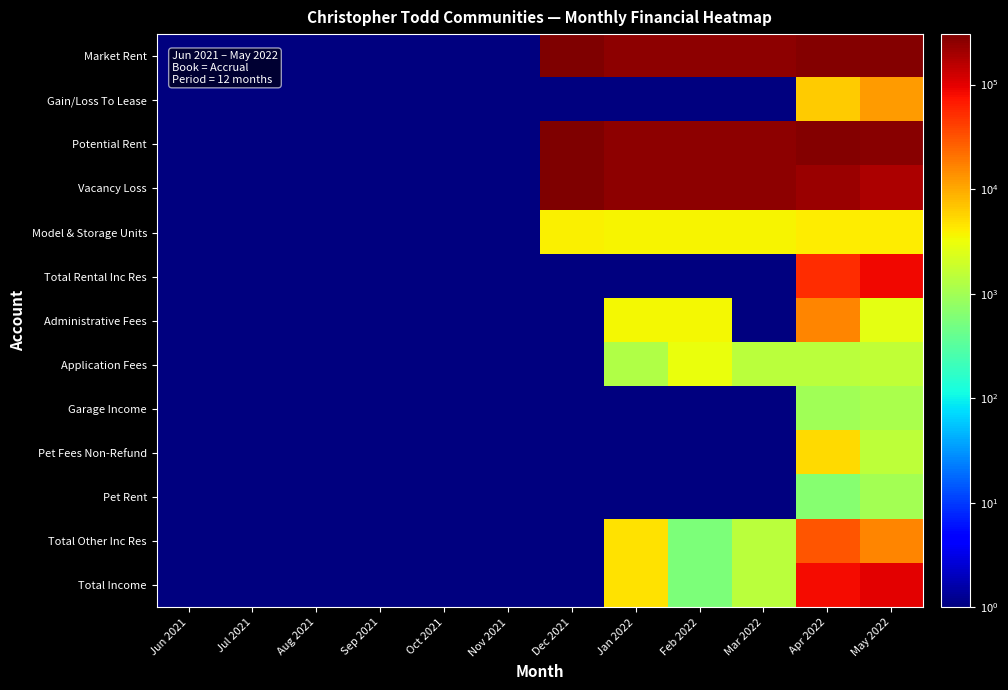

Which category has the lowest value across all series?

Jun 2021